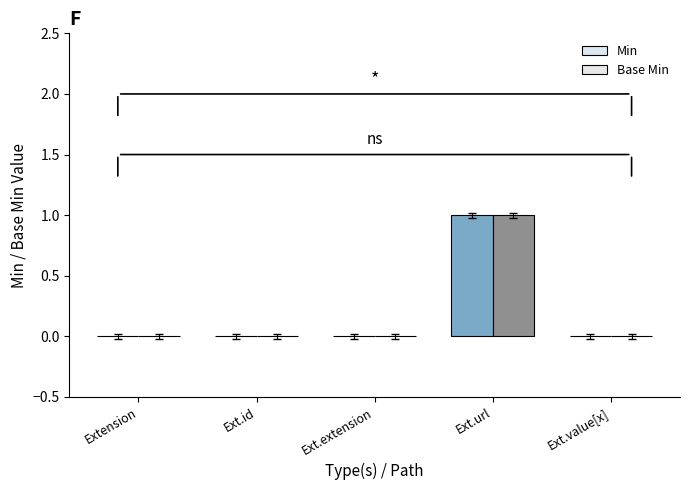

Reading right to left, what are all the values shown in this chart?

Min: 0	1	0	0	0
Base Min: 0	1	0	0	0